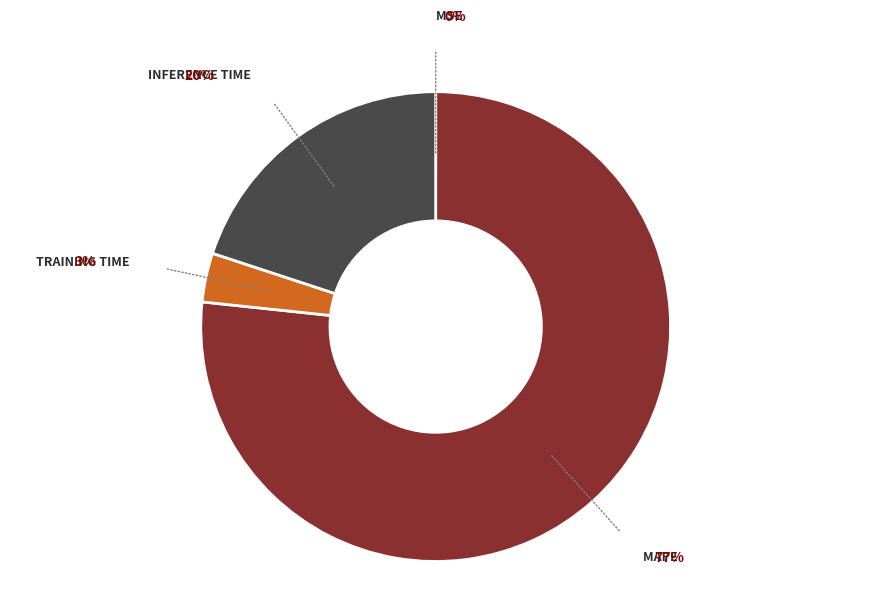

The Inference Time slice represents 20% of the pie. True or false?

True